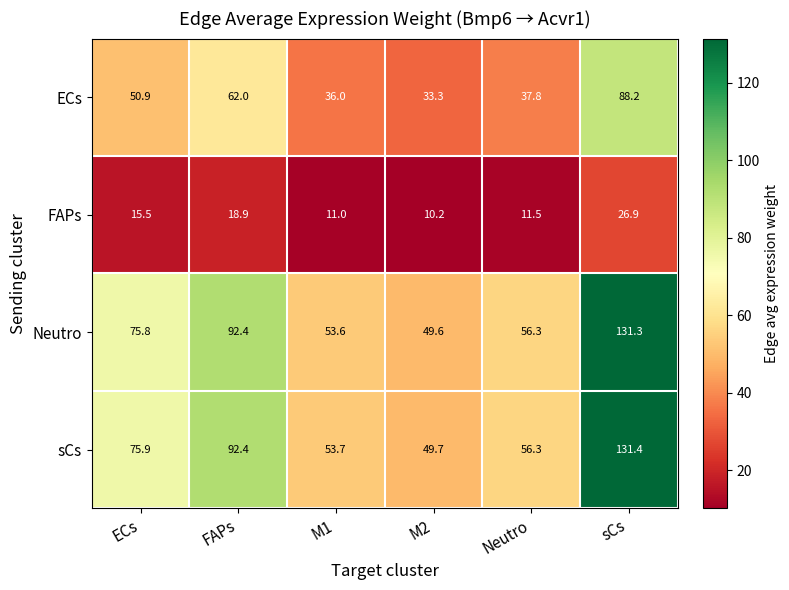

What is the sum of the FAPs values at M2 and M1?

21.2